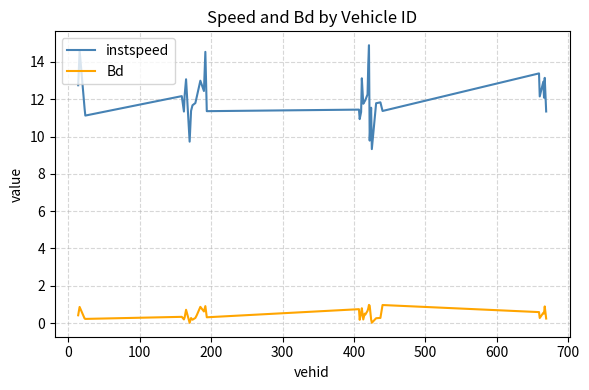

List the series in order of their overall mean, highest first.

instspeed, Bd